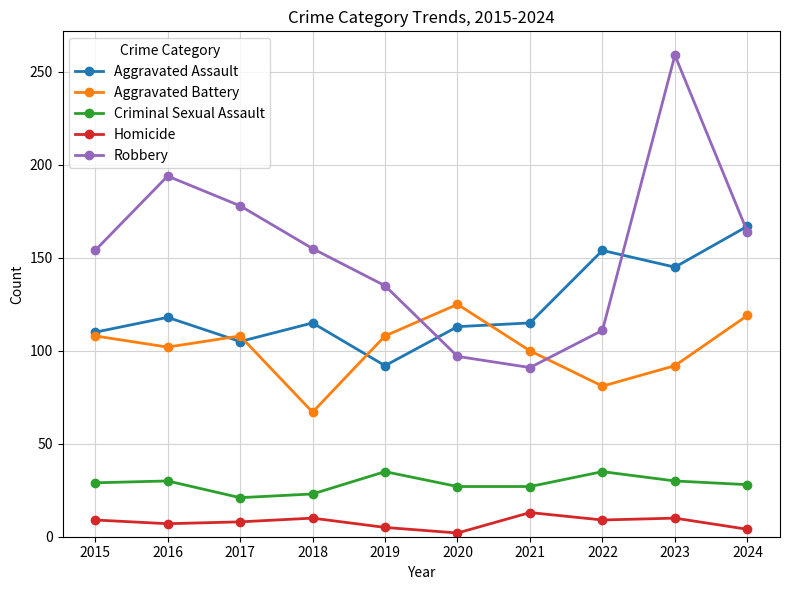

The Aggravated Assault series shows 111 at 2024. True or false?

False